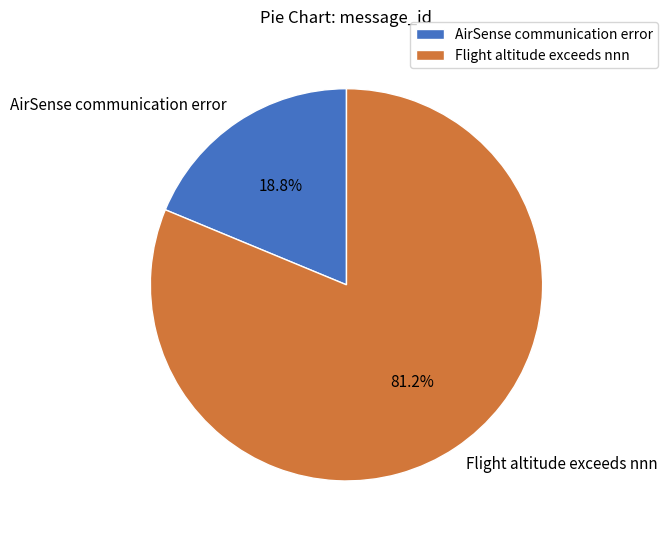

Rank the categories by value from lowest to highest.

AirSense communication error, Flight altitude exceeds nnn